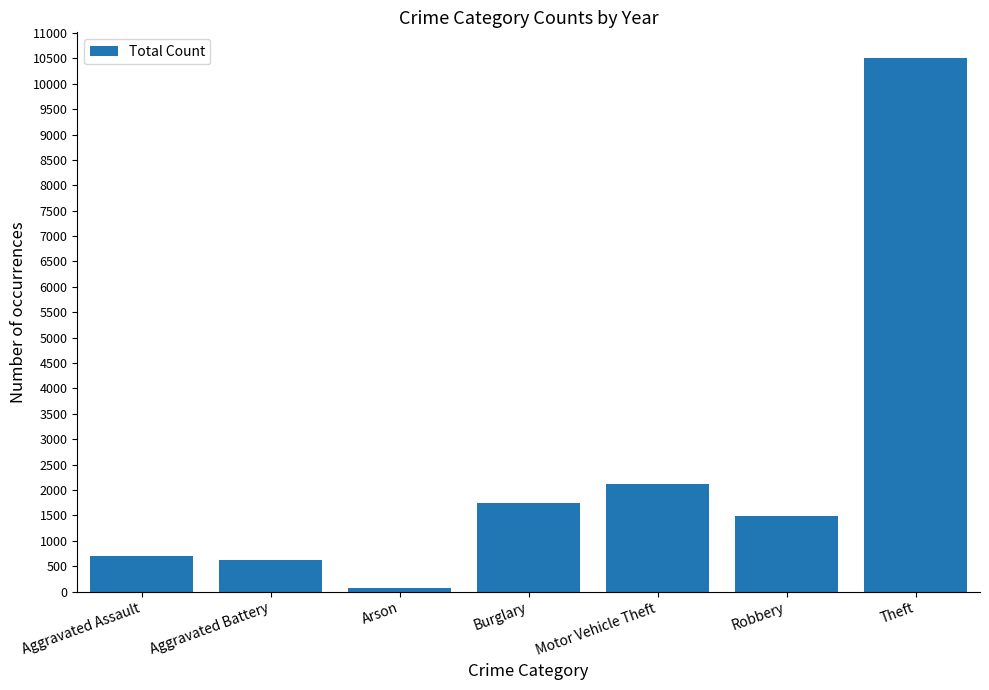

How many values are below 1481?

3